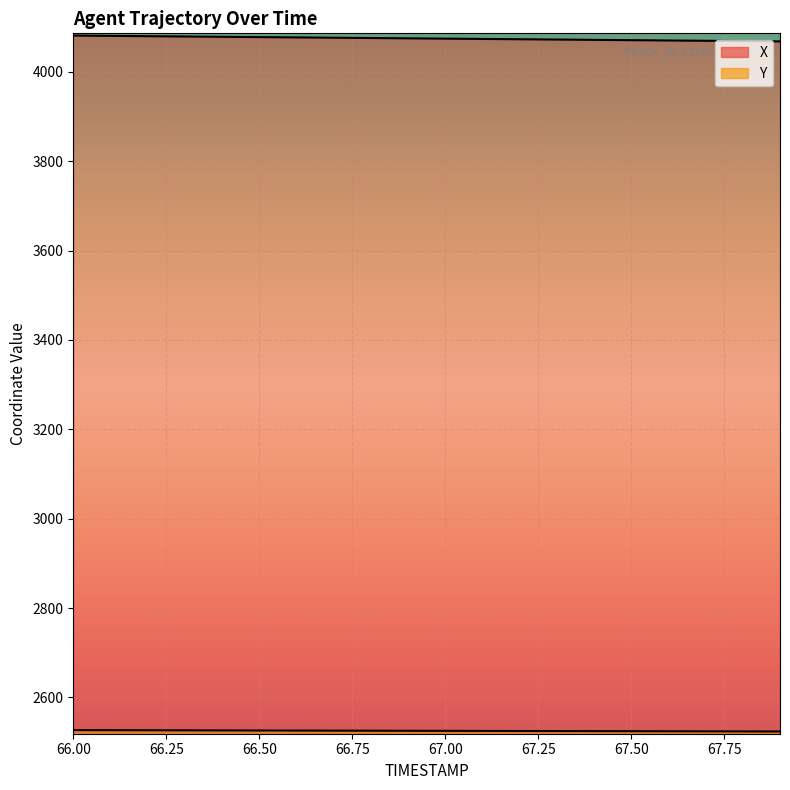

The X series shows 7300.1 at 66.3. True or false?

False